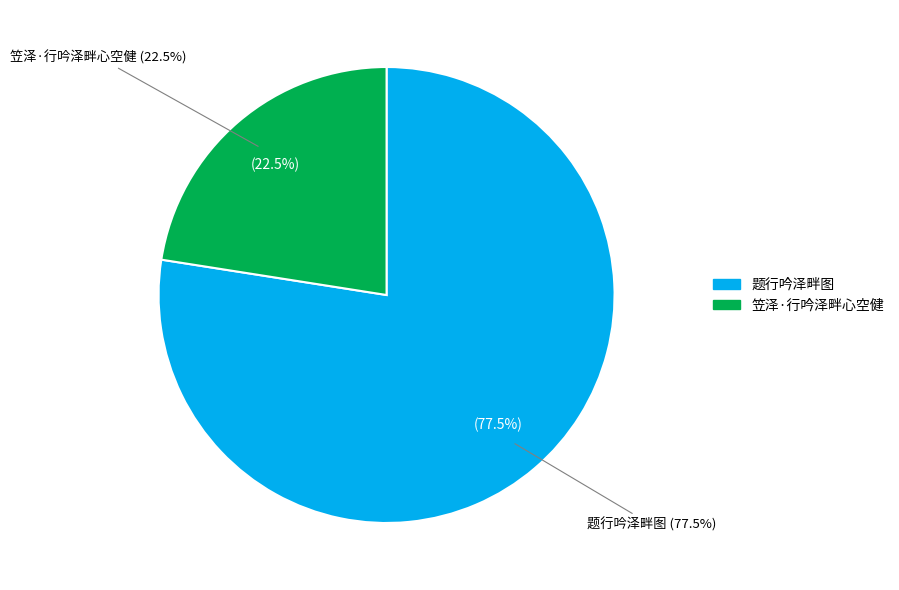

What is the largest slice in the pie chart?

题行吟泽畔图